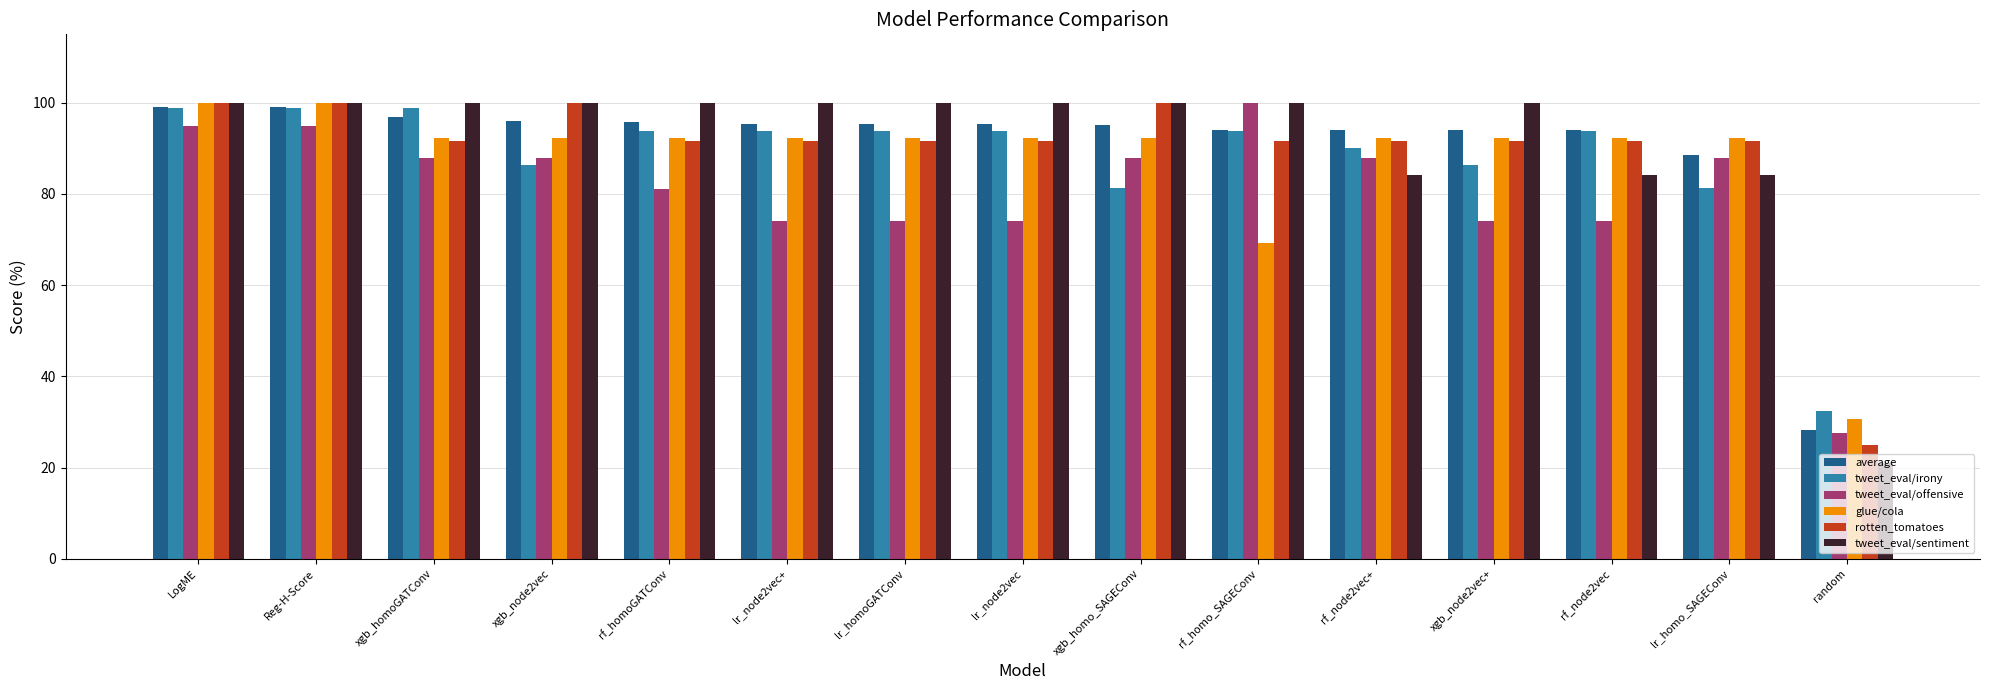

How many data points in tweet_eval/offensive are above 87?

8